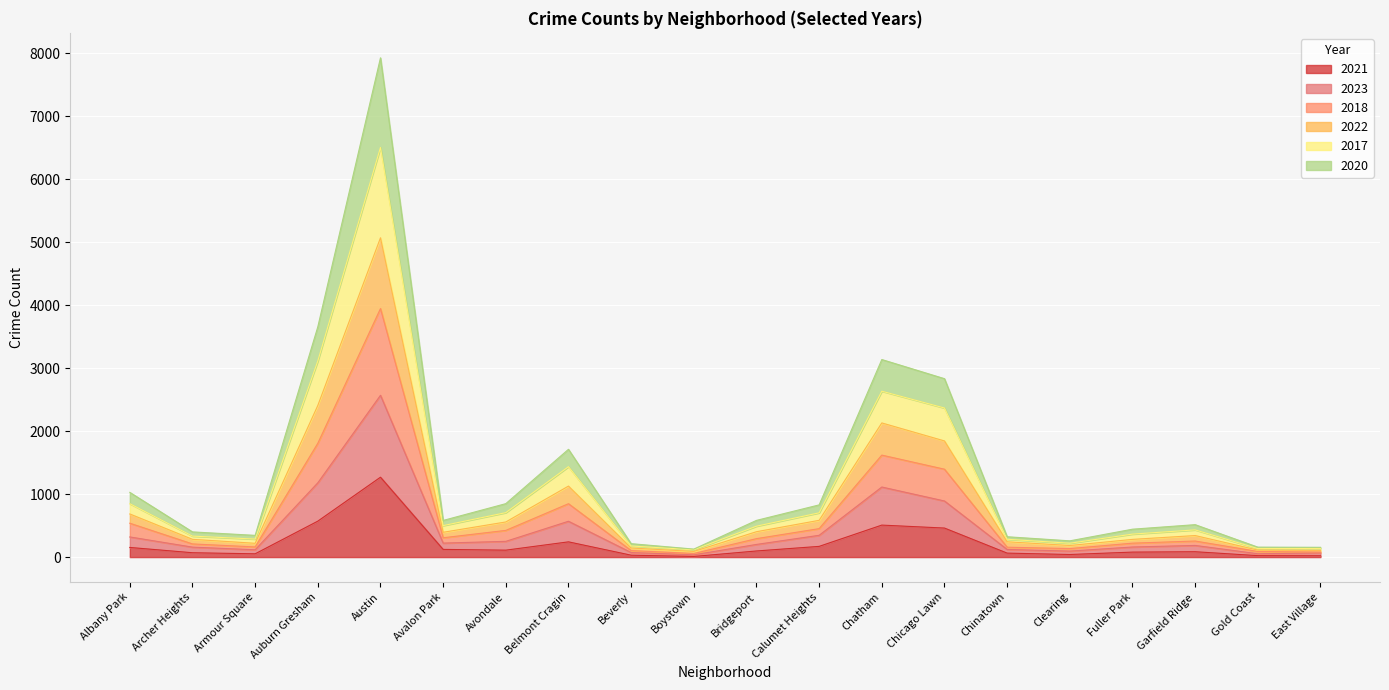

Between Archer Heights and Avalon Park, which is larger?

Avalon Park